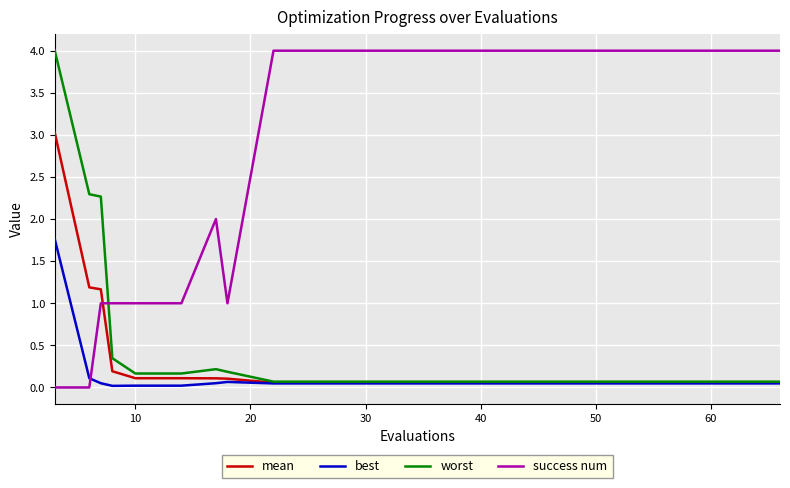

What is the difference between the second highest and minimum values in the worst series?

2.2